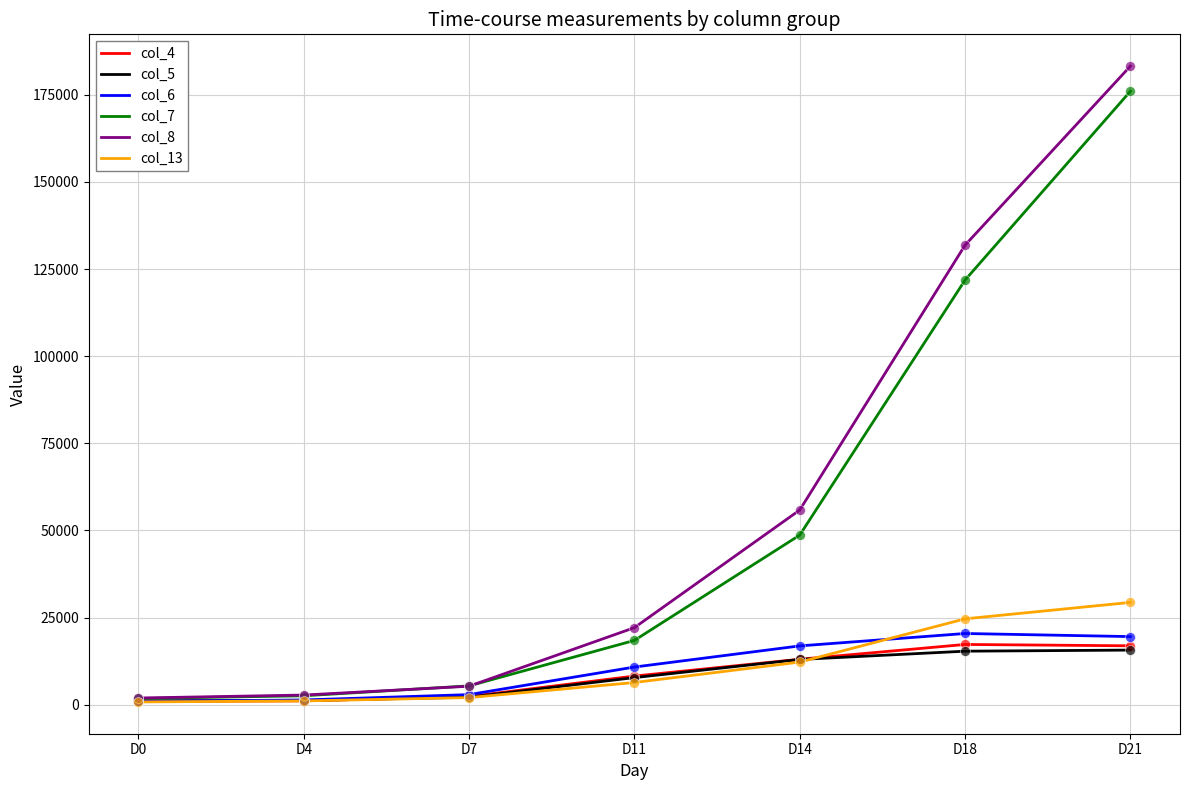

Is the value of col_4 at D4 greater than the value of col_13 at D18?

No